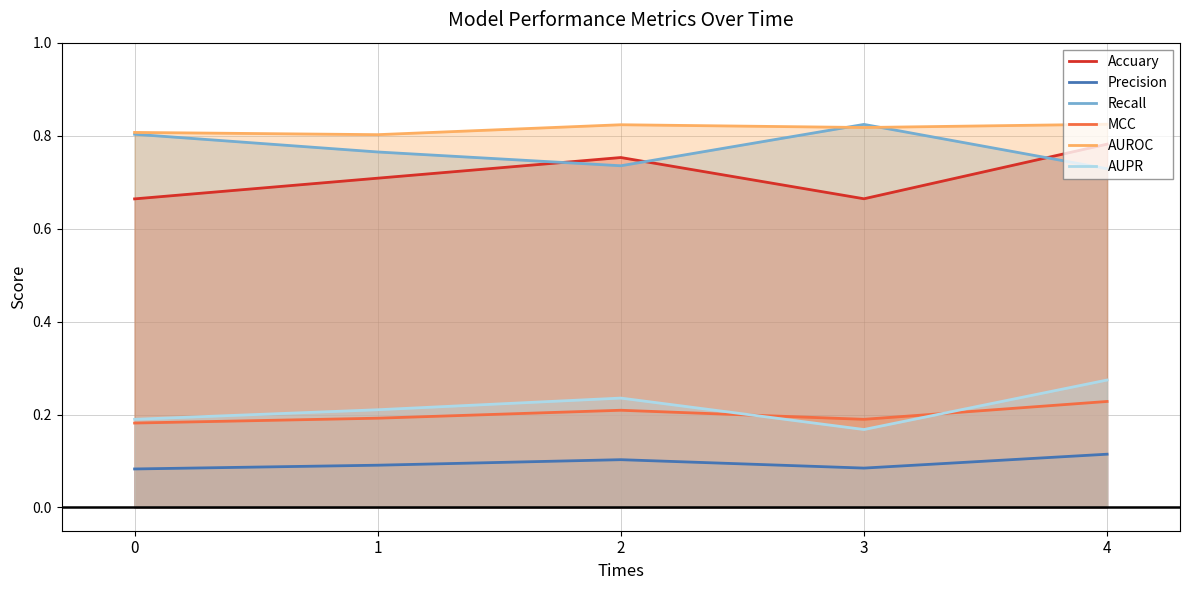

Reading left to right, list all the values displayed in this chart.

Accuary: 0.7	0.7	0.8	0.7	0.8
Precision: 0.1	0.1	0.1	0.1	0.1
Recall: 0.8	0.8	0.7	0.8	0.7
MCC: 0.2	0.2	0.2	0.2	0.2
AUROC: 0.8	0.8	0.8	0.8	0.8
AUPR: 0.2	0.2	0.2	0.2	0.3